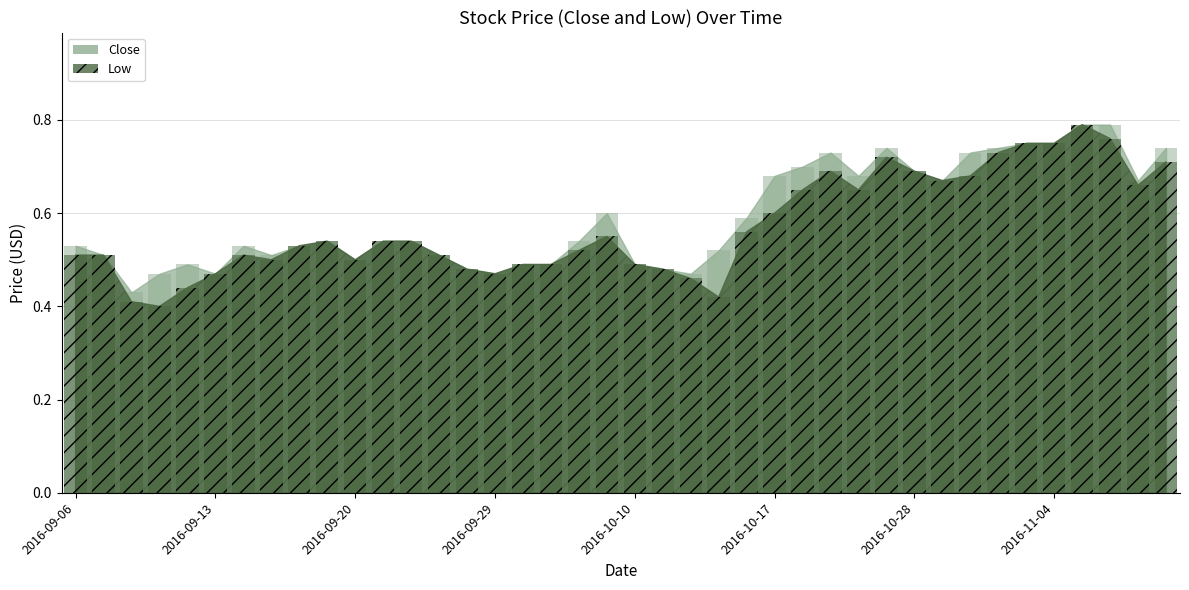

What is the minimum value for Low?

0.4